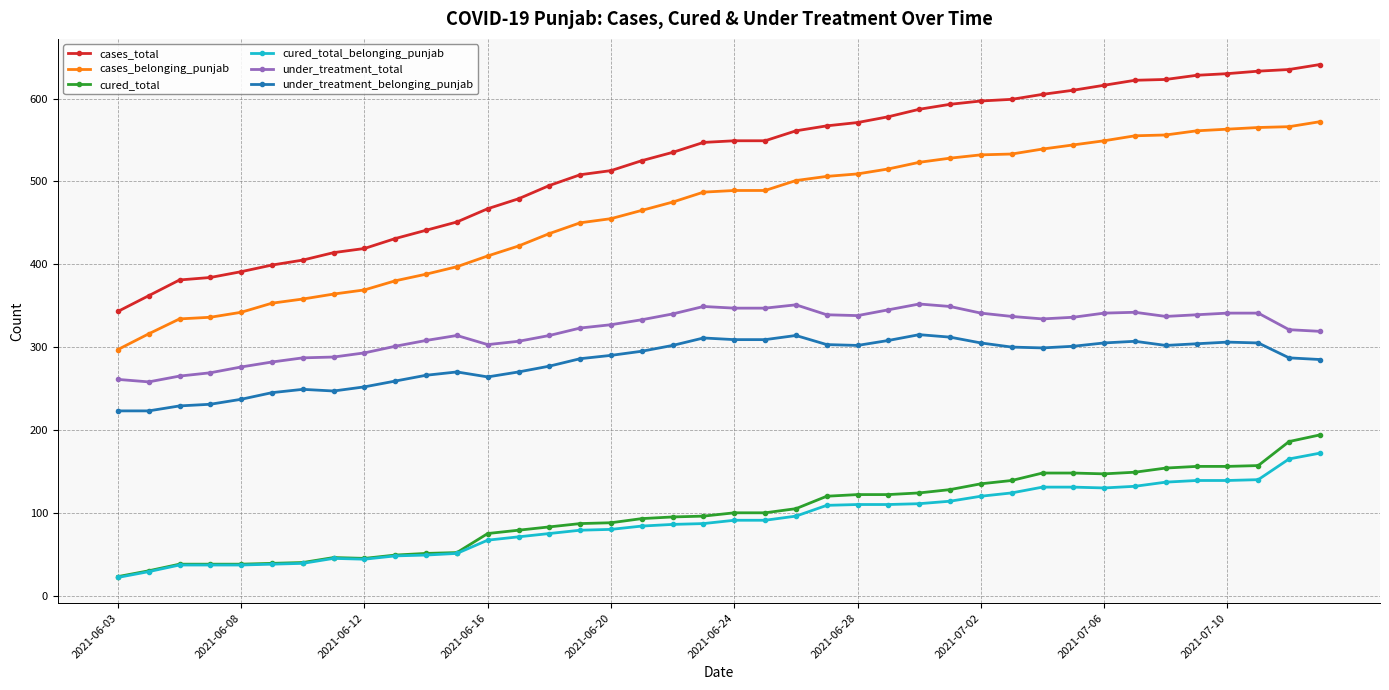

Rank the series by their maximum value, from highest to lowest.

cases_total, cases_belonging_punjab, under_treatment_total, under_treatment_belonging_punjab, cured_total, cured_total_belonging_punjab